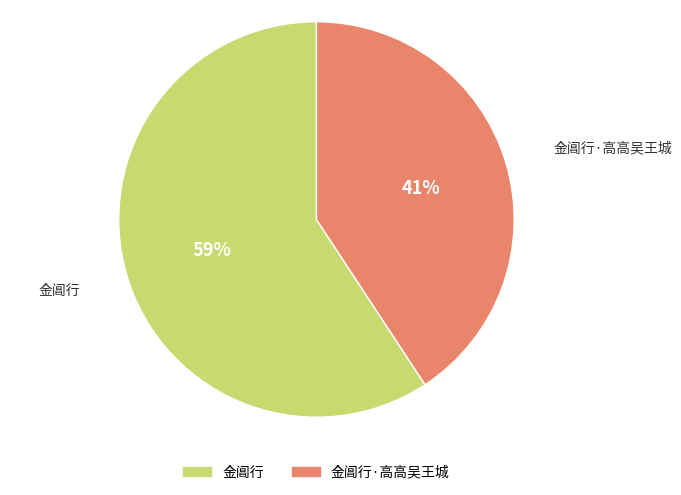

Is there a majority slice in this chart?

Yes